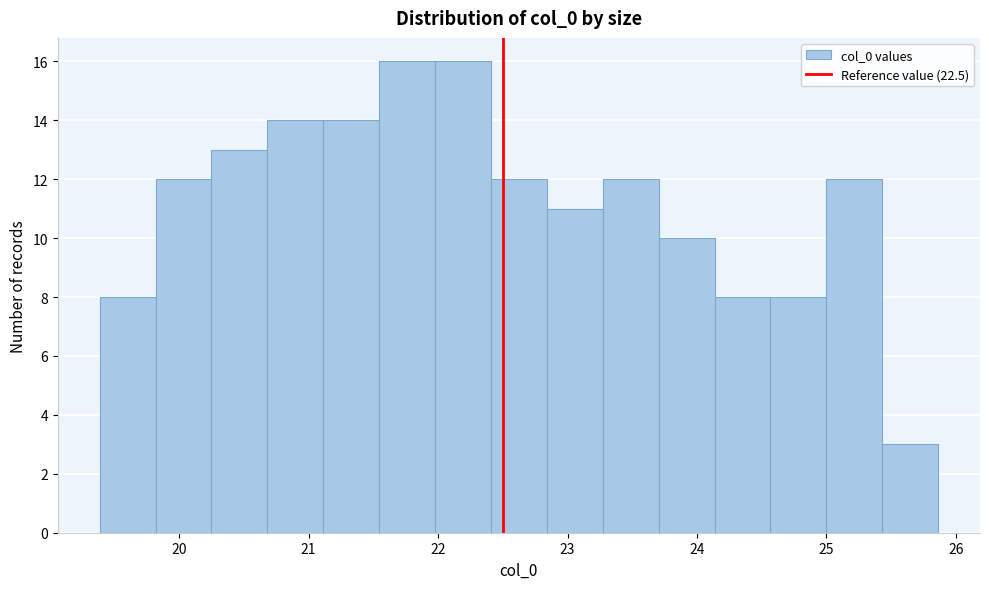

Reading left to right, list every bar in this chart as the range it spans on the x-axis followed by its height. Neither the bar edges nor the heights are printed on the chart, so give them approximately, as read against the axes.

19.4 to 19.8: 8
19.8 to 20.3: 12
20.3 to 20.7: 13
20.7 to 21.1: 14
21.1 to 21.5: 14
21.5 to 22.0: 16
22.0 to 22.4: 16
22.4 to 22.8: 12
22.8 to 23.3: 11
23.3 to 23.7: 12
23.7 to 24.1: 10
24.1 to 24.6: 8
24.6 to 25.0: 8
25.0 to 25.4: 12
25.4 to 25.9: 3